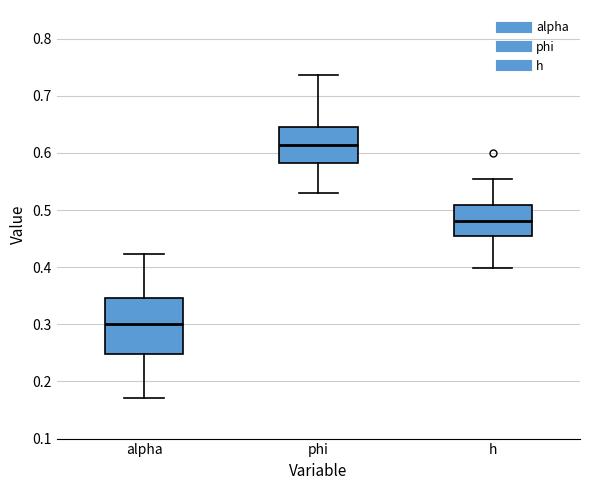

Which box has the highest median line?

phi